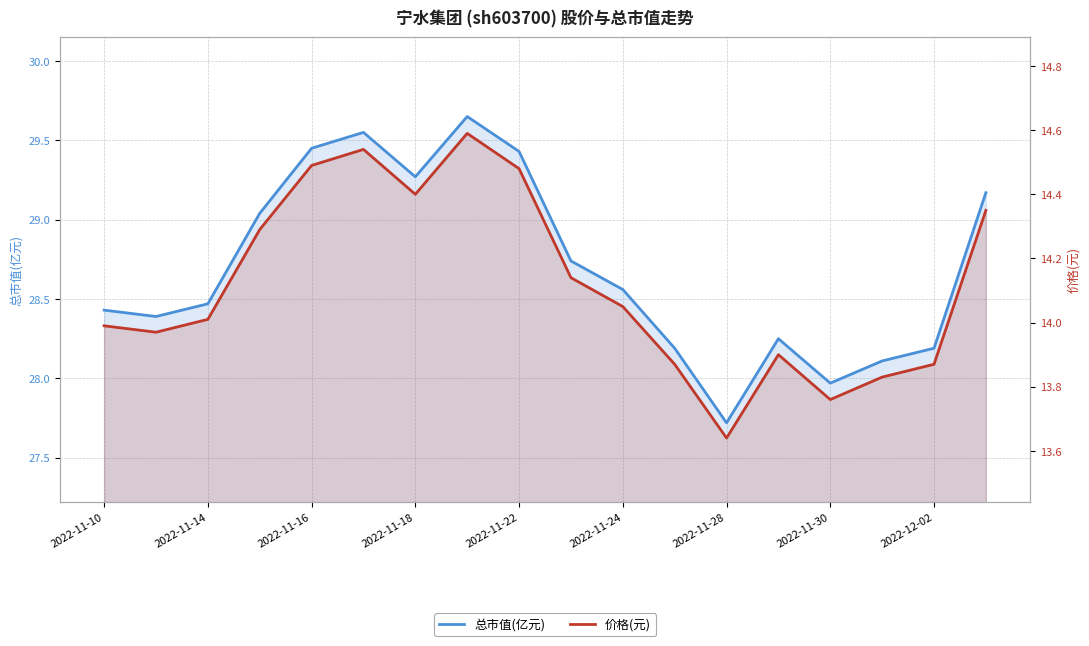

How many data points in 价格(元) are less than 14?

8